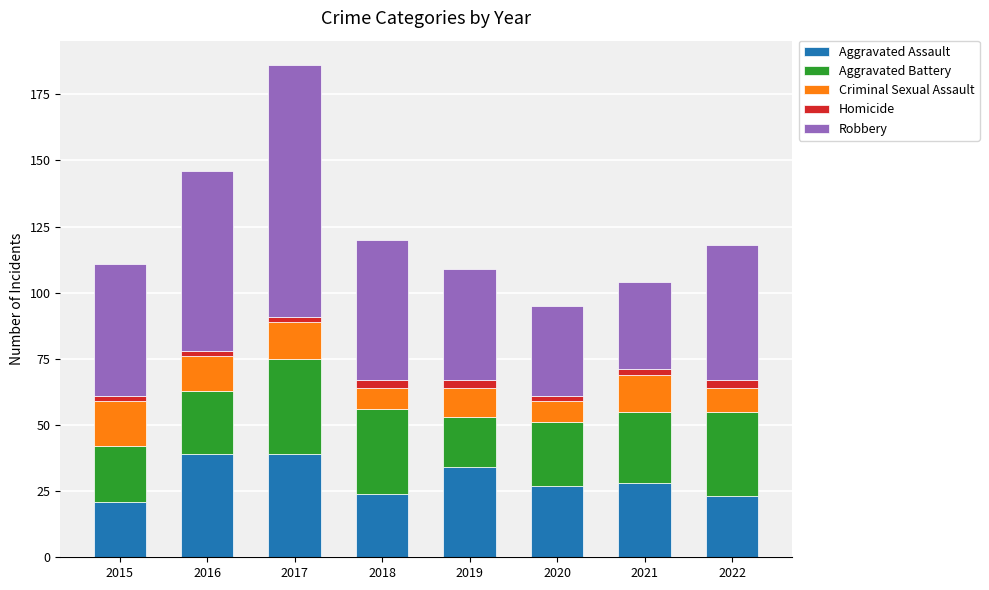

How many bars are there in total?

8